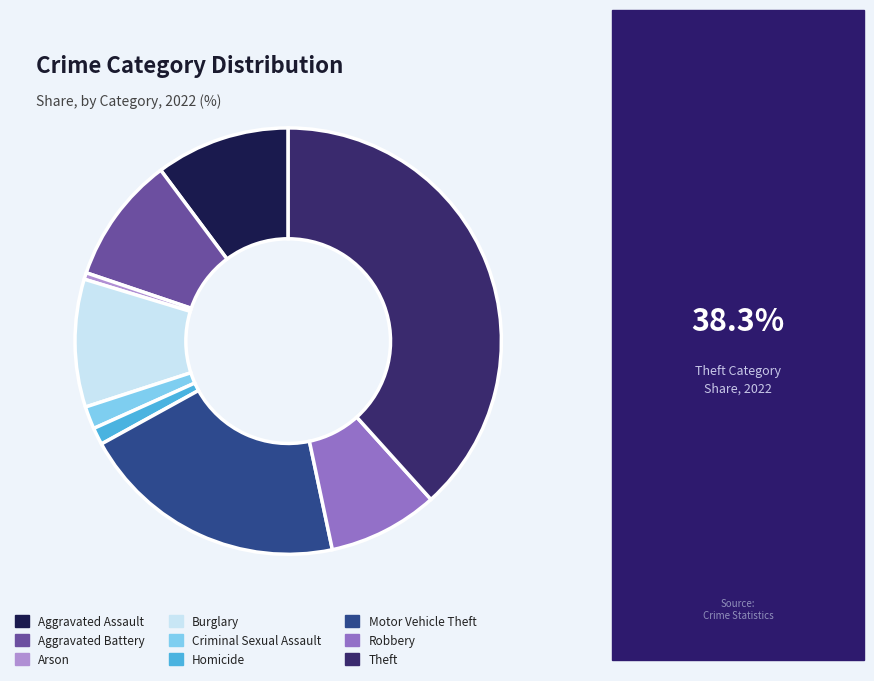

Which slice is the largest?

Theft